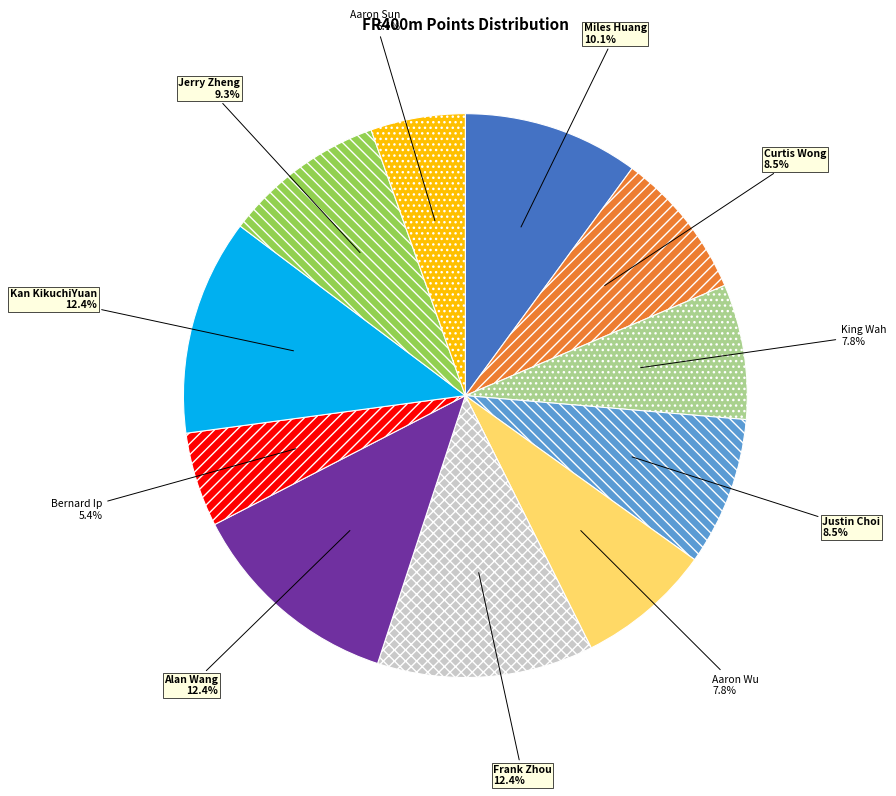

Is the sum of Justin Choi and Frank Zhou greater than half?

No